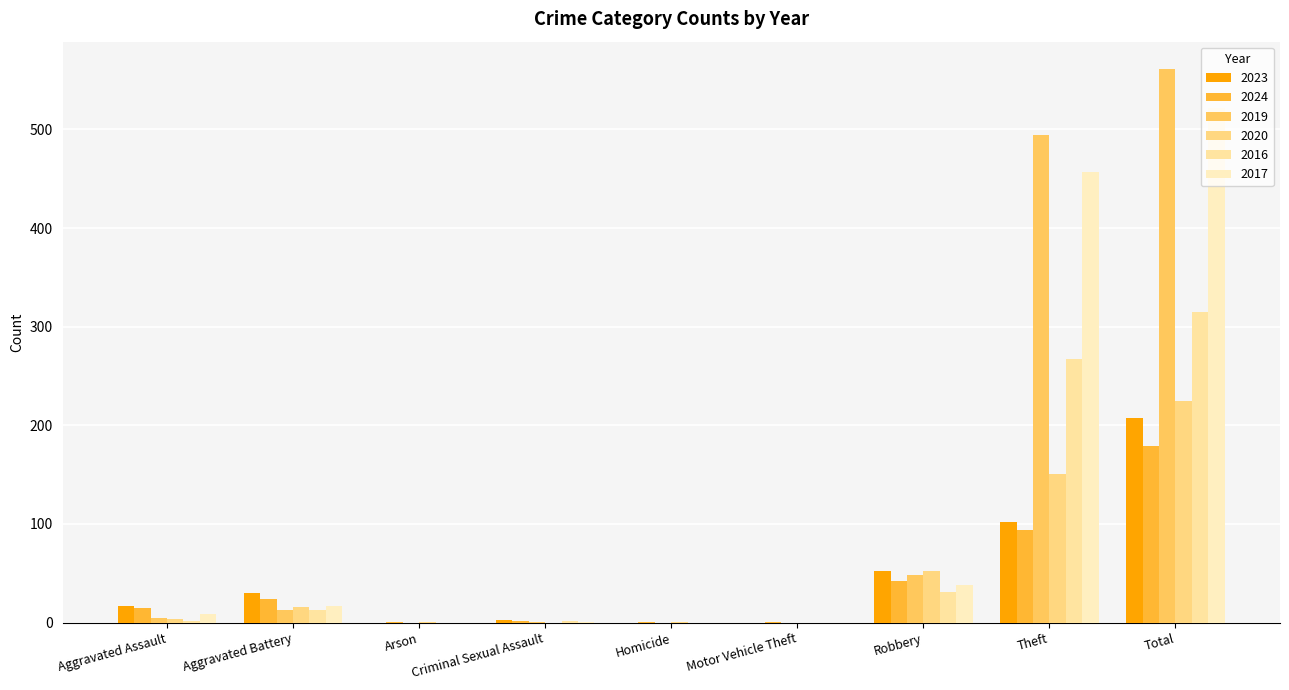

What is the sum of all 2017 values?

1044